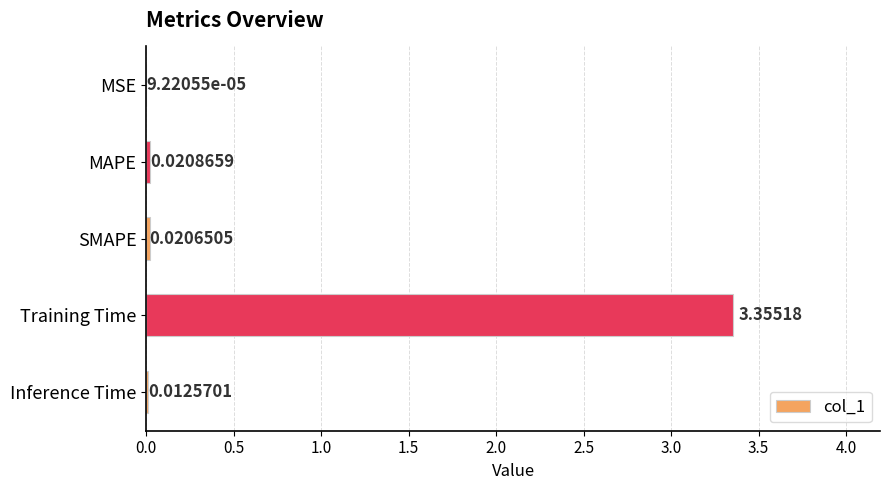

Which category has the highest value across all series?

Training Time